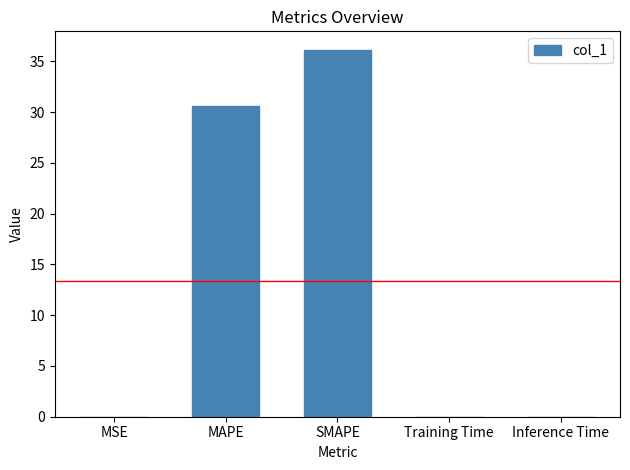

At which label is the value closest to 18?

MAPE